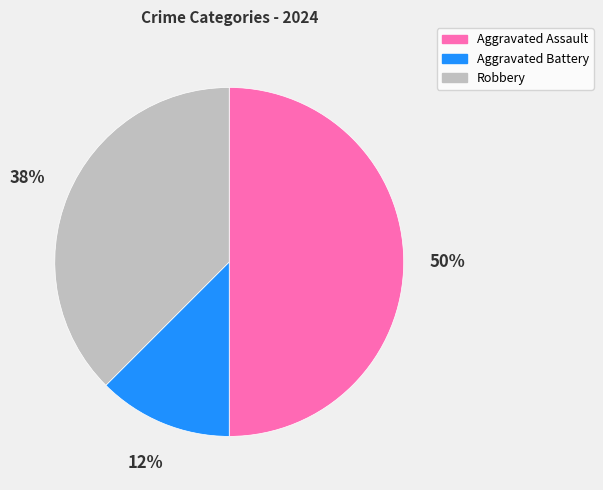

Rank the categories by value from lowest to highest.

Aggravated Battery, Robbery, Aggravated Assault